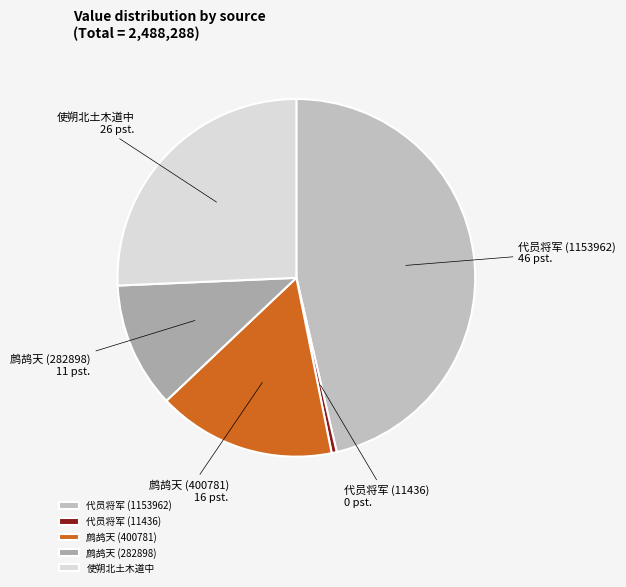

Rank the categories by value from lowest to highest.

代员将军 (11436), 鹧鸪天 (282898), 鹧鸪天 (400781), 使朔北土木道中, 代员将军 (1153962)